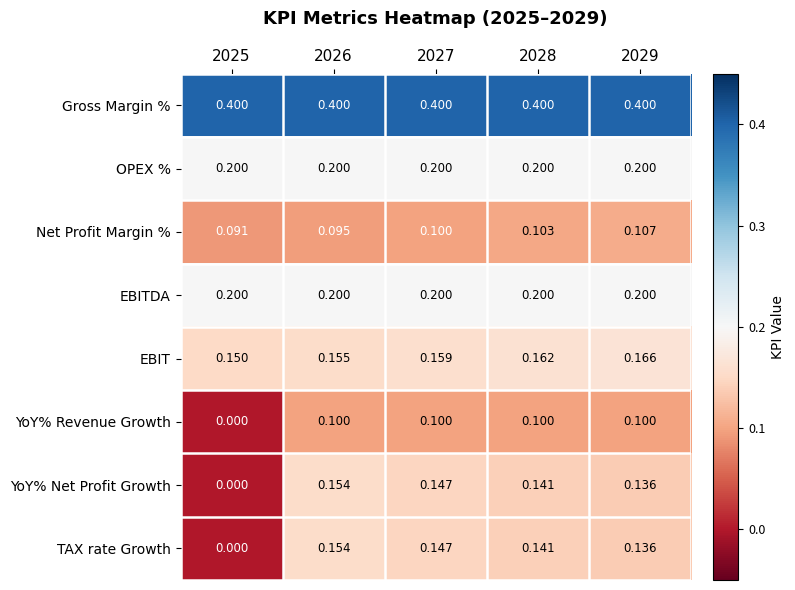

Is the value of YoY% Net Profit Growth at 2027 greater than the value of Gross Margin % at 2028?

No